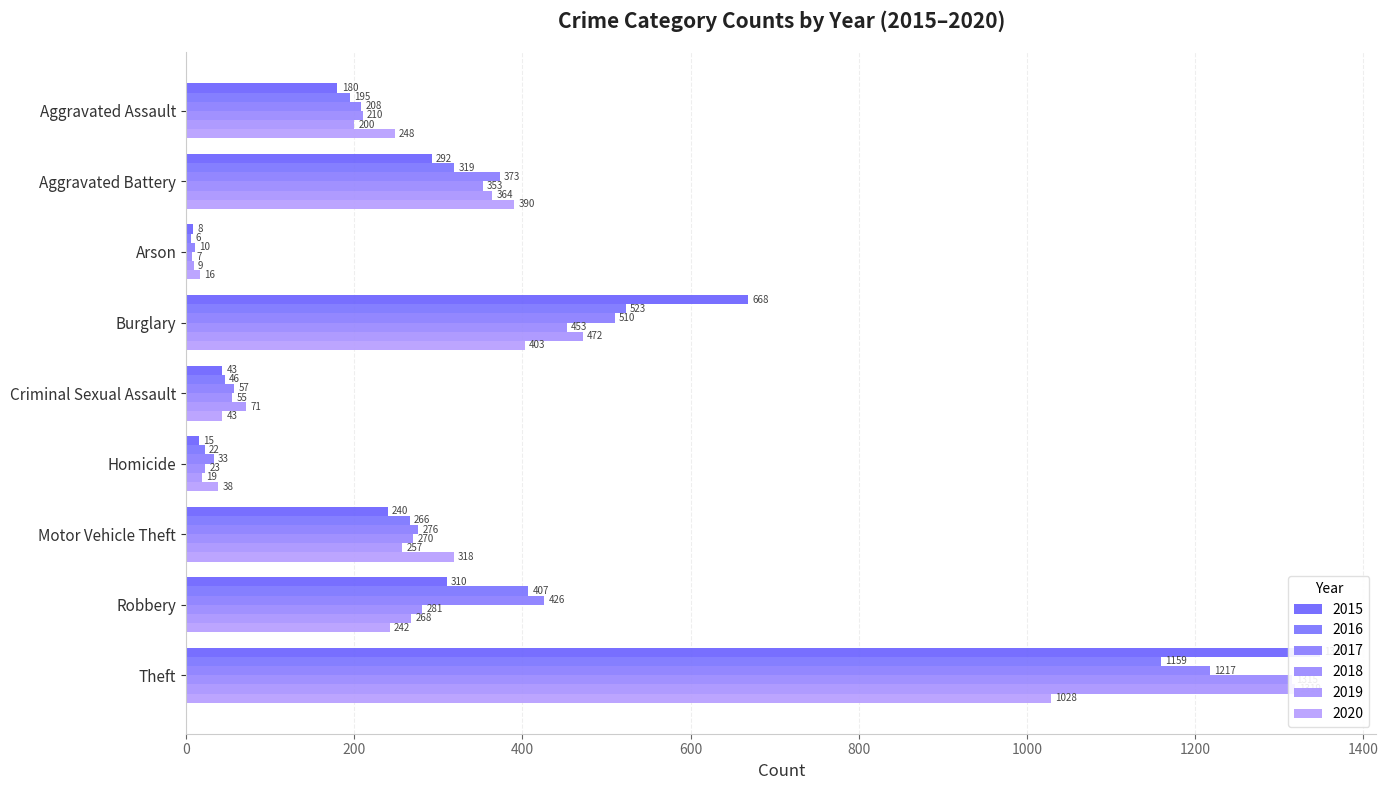

What is the difference between the maximum and minimum values in the 2017 series?

1207